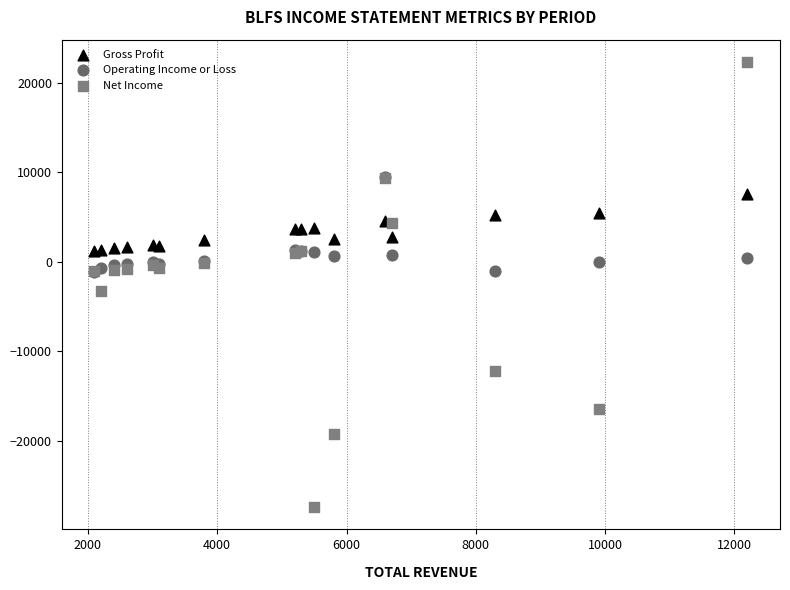

Which series reaches the minimum Y coordinate?

Net Income